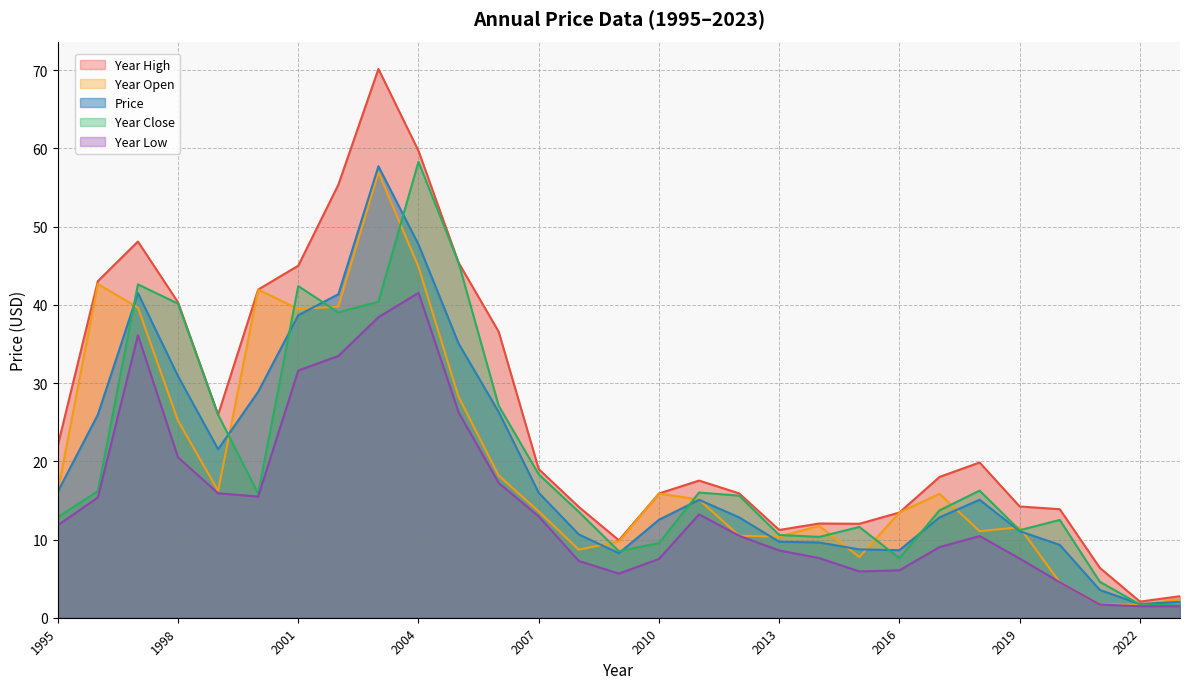

Which series changed the most between 2004 and 2011?

year_close